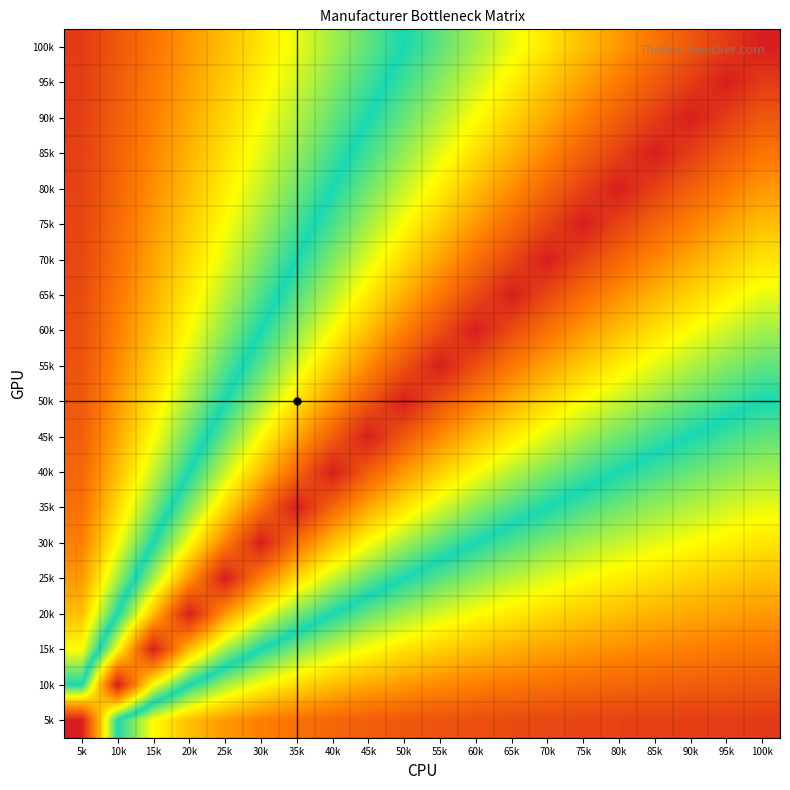

List the series in order of their peak value, lowest first.

100k, 95k, 90k, 85k, 80k, 75k, 70k, 65k, 60k, 55k, 50k, 45k, 40k, 35k, 30k, 25k, 20k, 15k, 10k, 5k